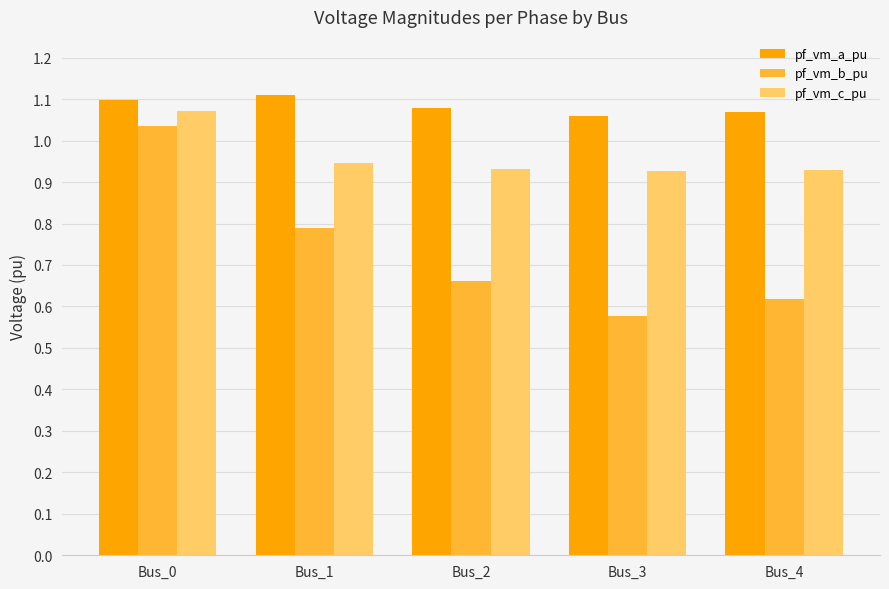

The value of pf_vm_a_pu at Bus_1 is 1.1. True or false?

True